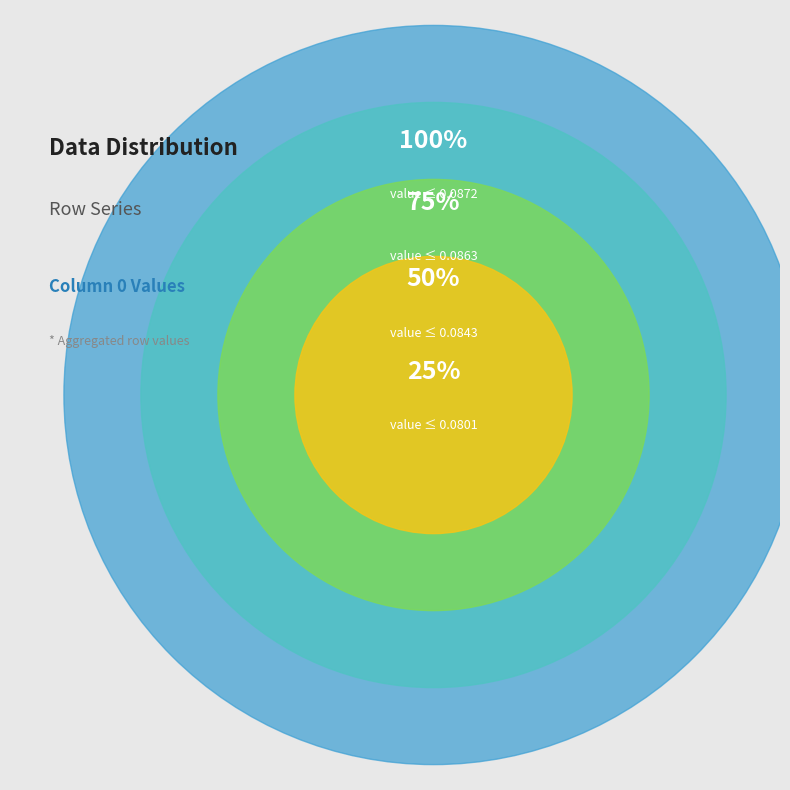

The Row 7 slice represents 1% of the pie. True or false?

False